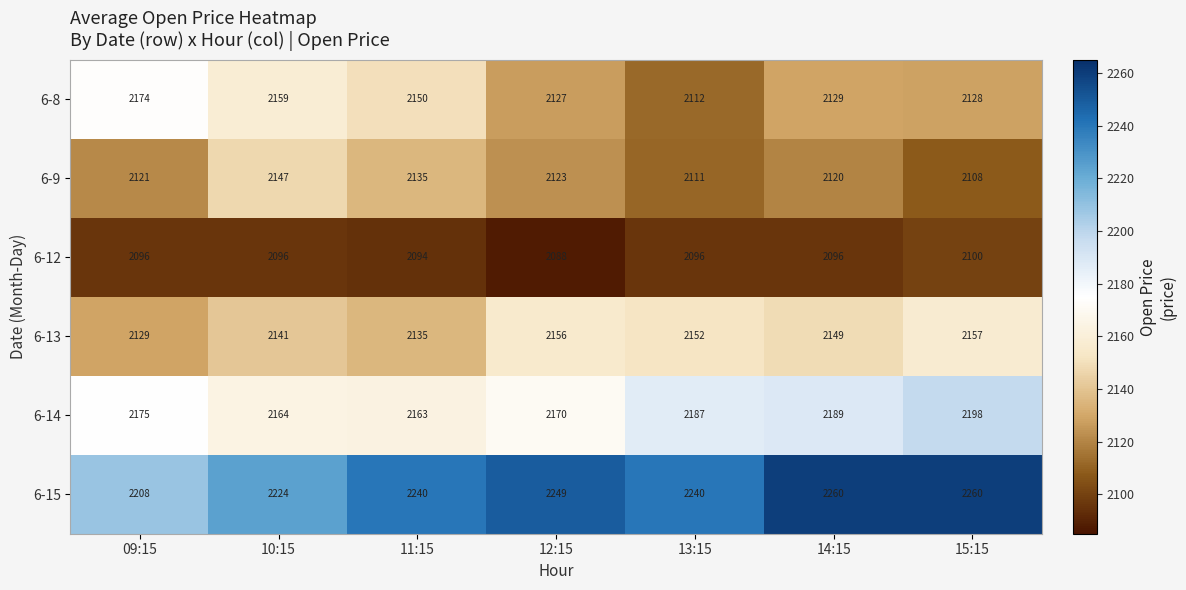

What is the sum of the 6-8 values at 09:15 and 13:15?

4286